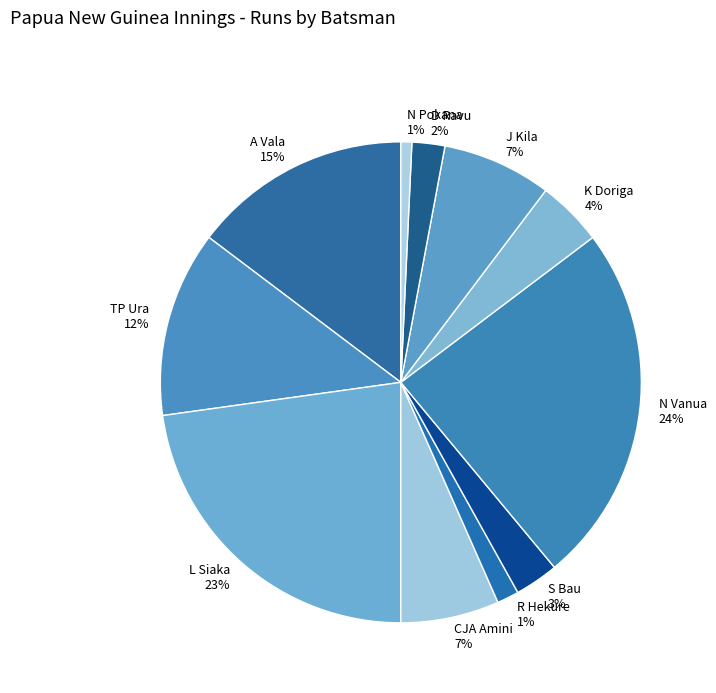

Is there any slice that represents more than half of the pie?

No